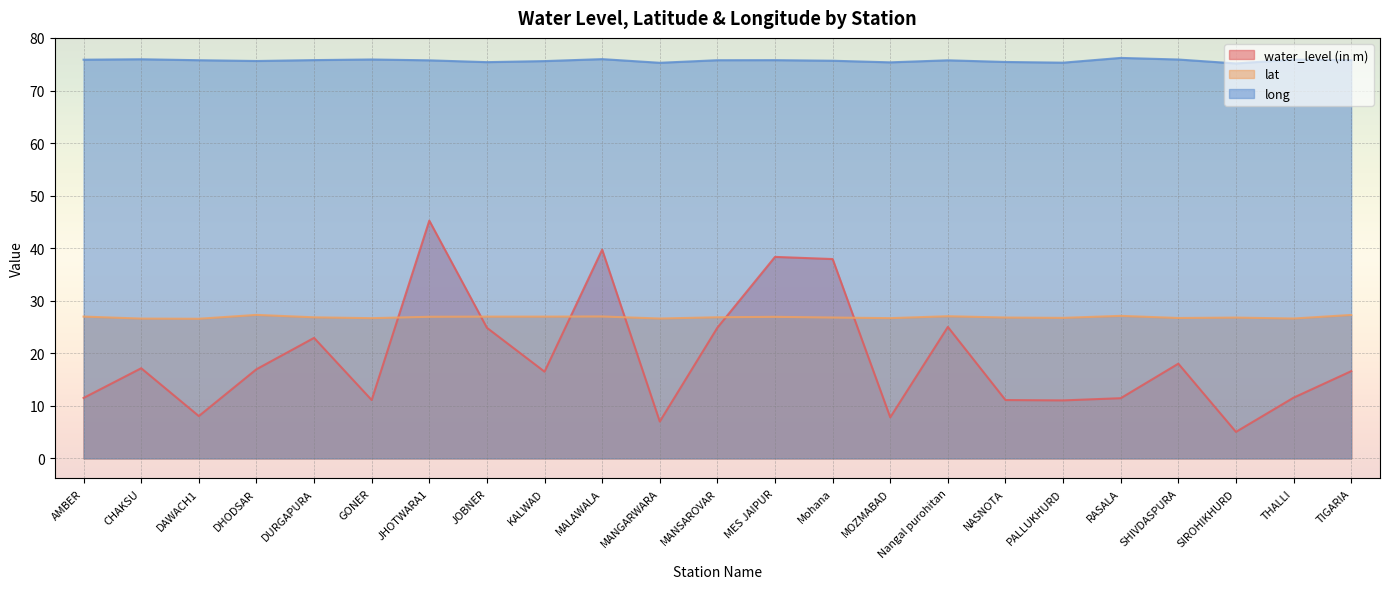

True or false: water_level (in m) and long intersect in this chart.

False